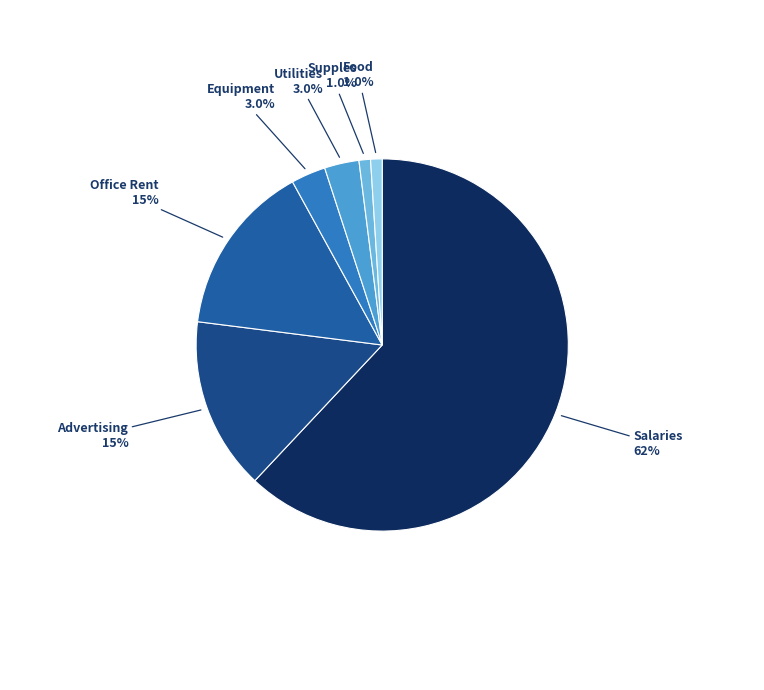

How many segments does this pie chart have?

7